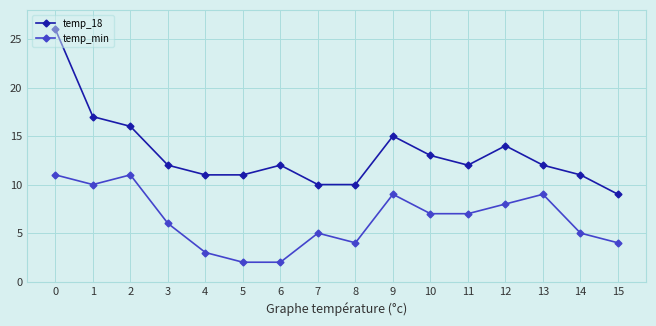

The value of temp_18 at 2 is 7. True or false?

False